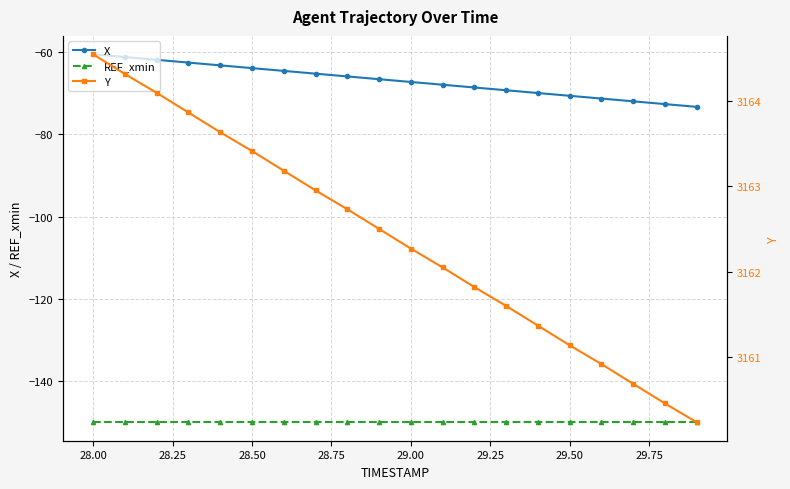

The value of REF_xmin at 29.50 is -82.7. True or false?

False